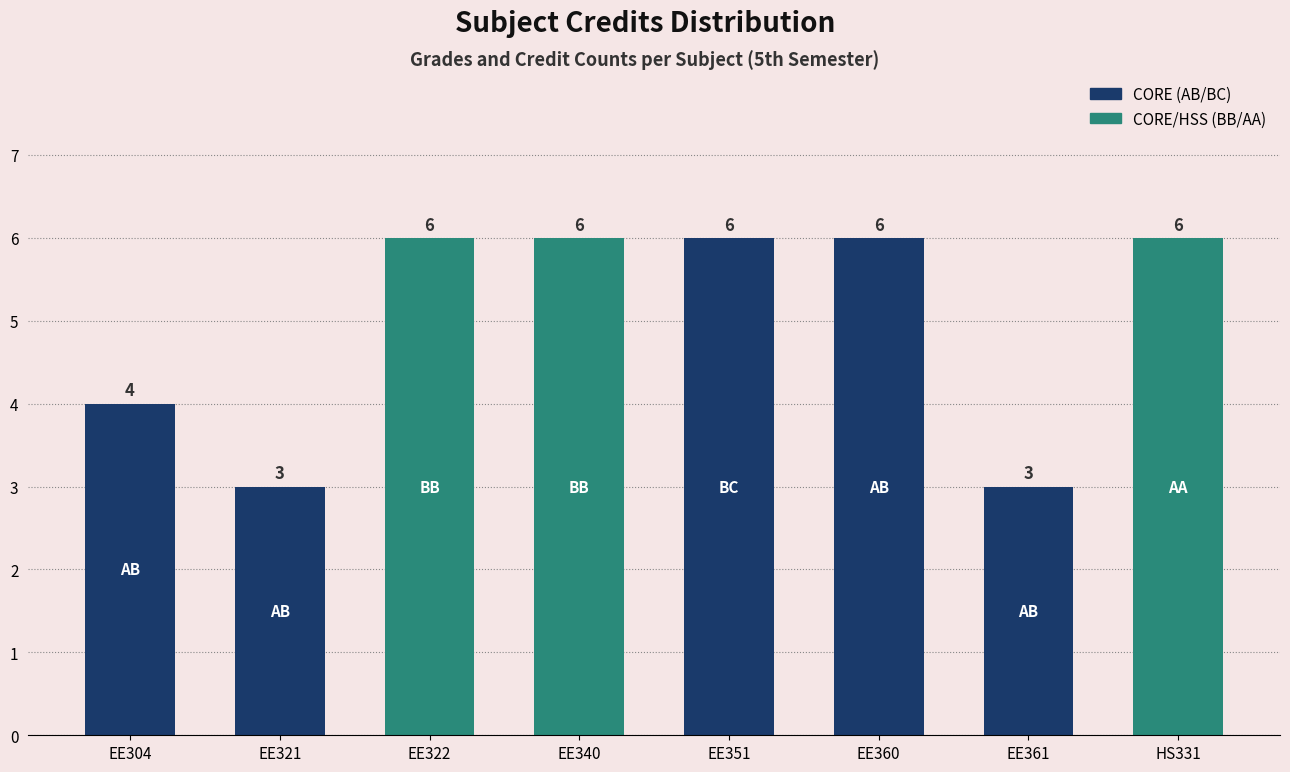

Is it true that the value at EE361 is 3?

True